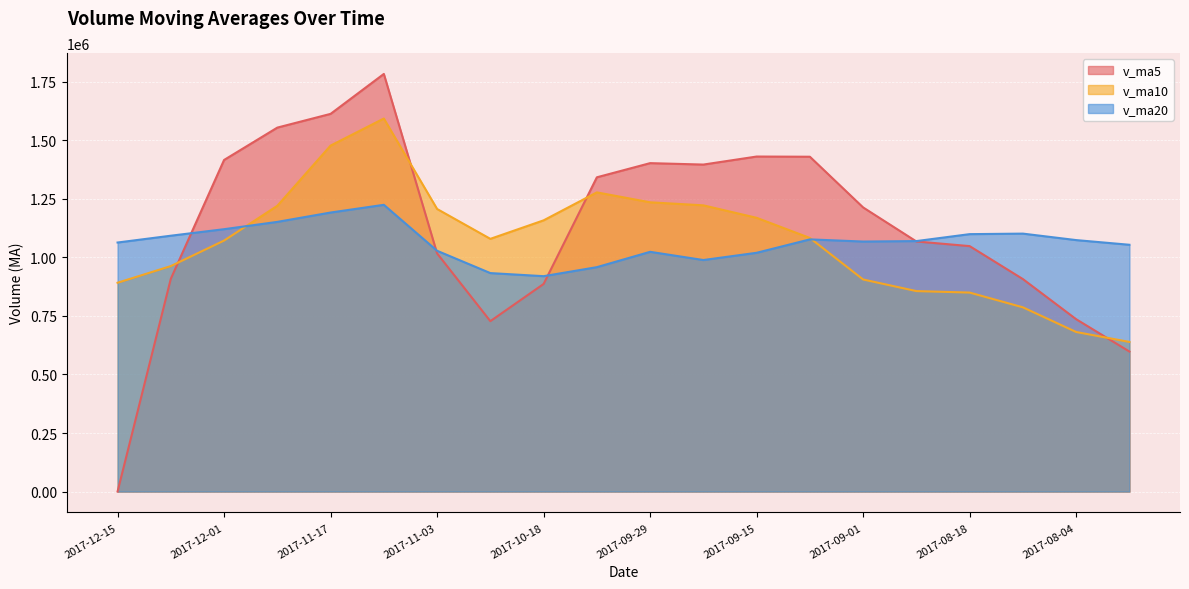

Which series changed the most between 2017-12-15 and 2017-09-01?

v_ma5